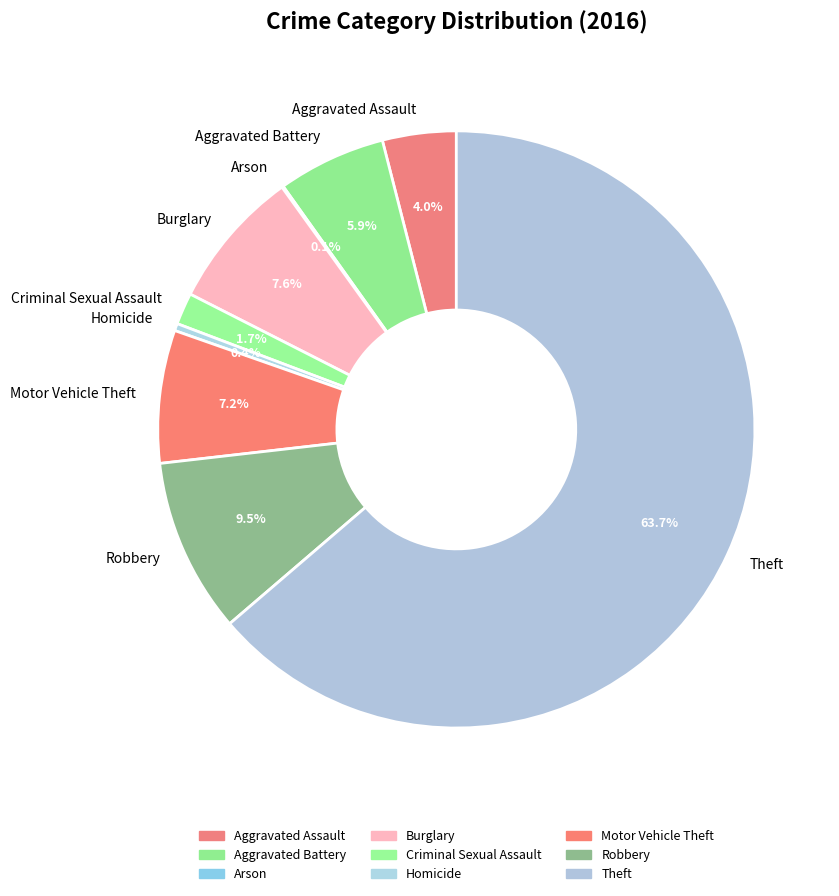

Is Motor Vehicle Theft the majority of the pie?

No